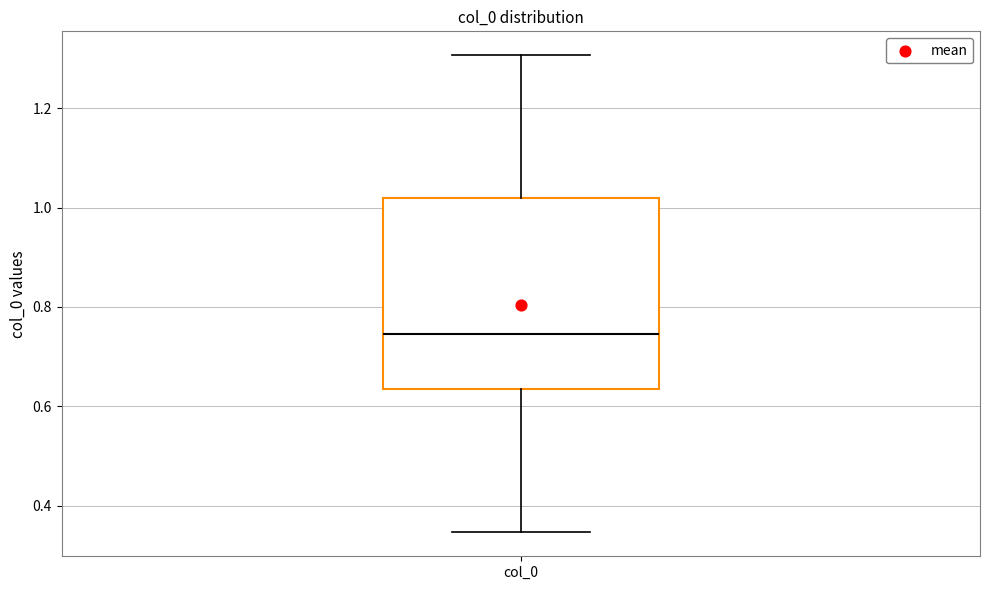

Read this box plot against the y-axis: the position of the median line, the range covered by the box, and the ends of both whiskers. The values are not printed on the chart, so give them approximately, as read against the axis.

median 0.74, box 0.64 to 1.02, whiskers 0.34 to 1.30